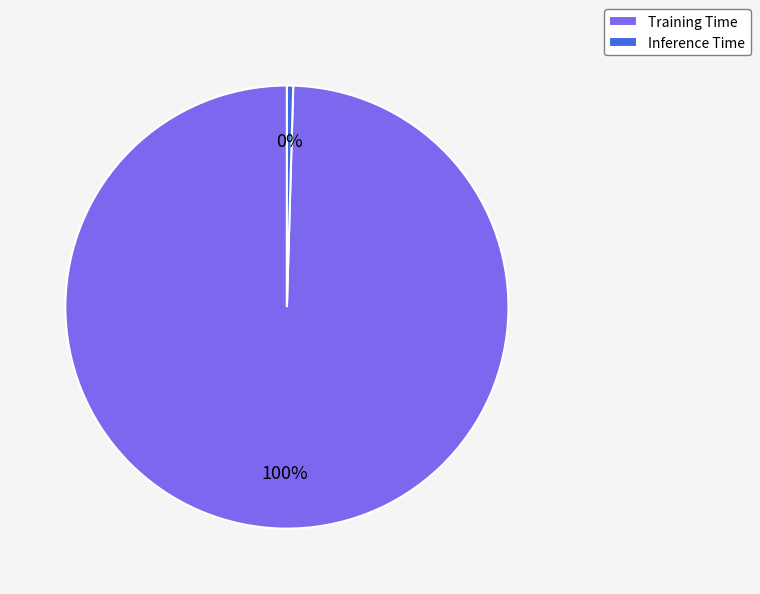

Which has a higher value, Inference Time or Training Time?

Training Time